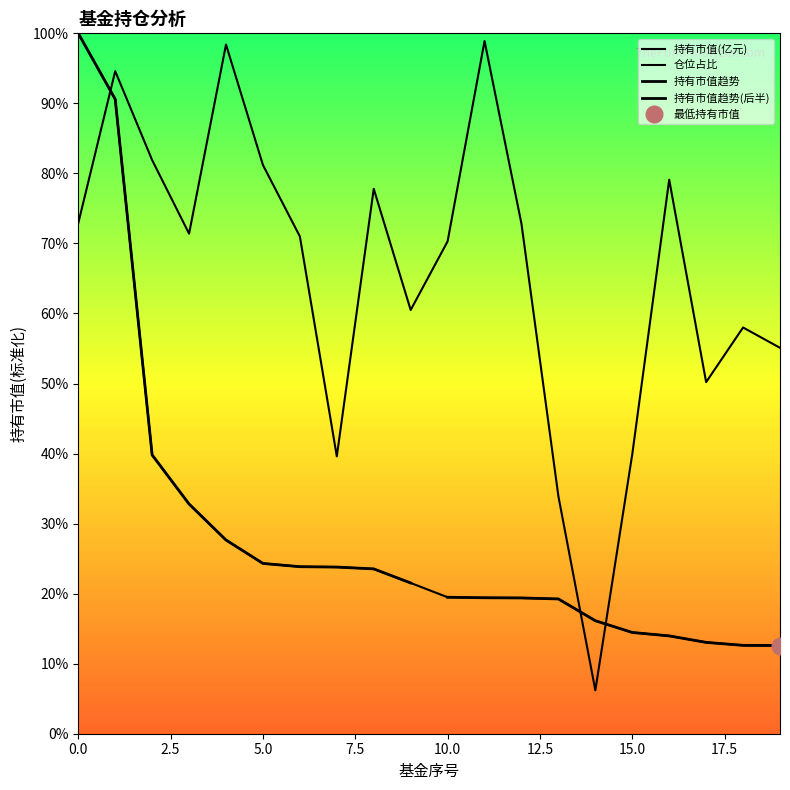

What is the sum of all 持有市值(亿元) values?

568.2